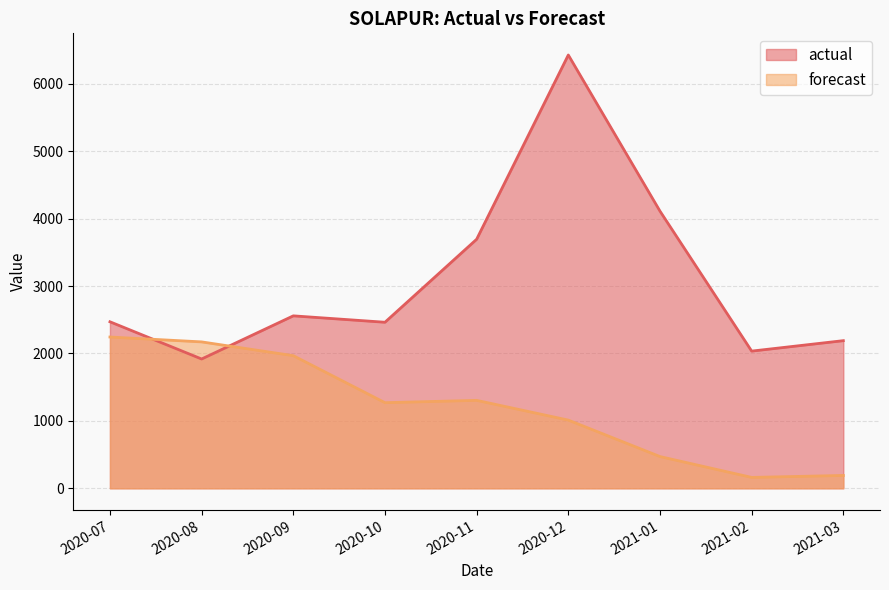

At 2020-09, list the series in order from largest to smallest.

actual, forecast